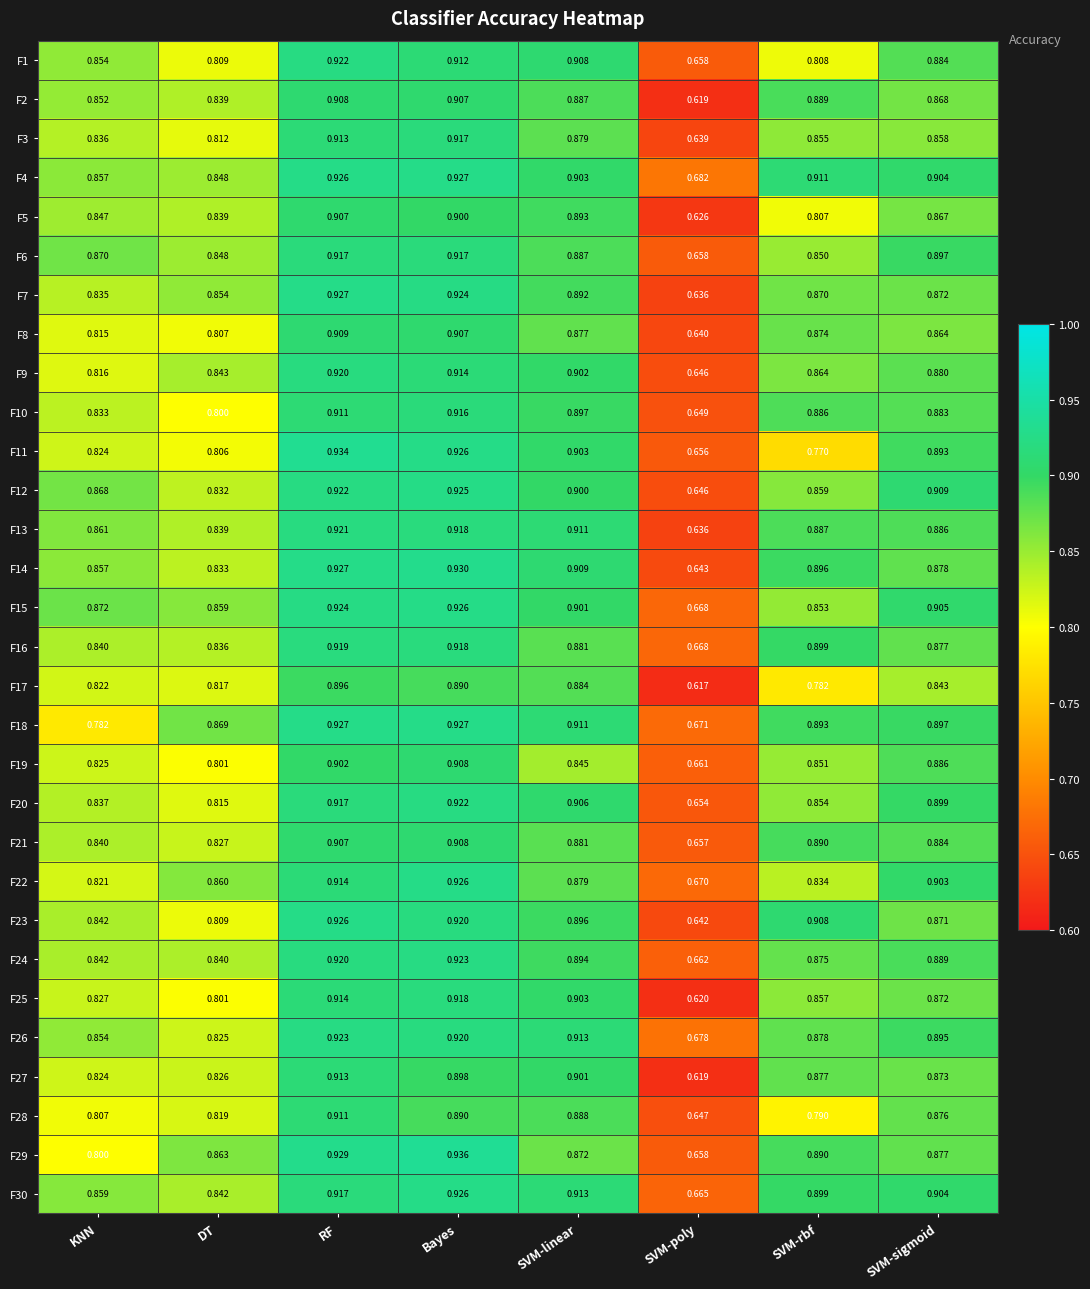

What is the difference between the highest and lowest values at SVM-linear?

0.1